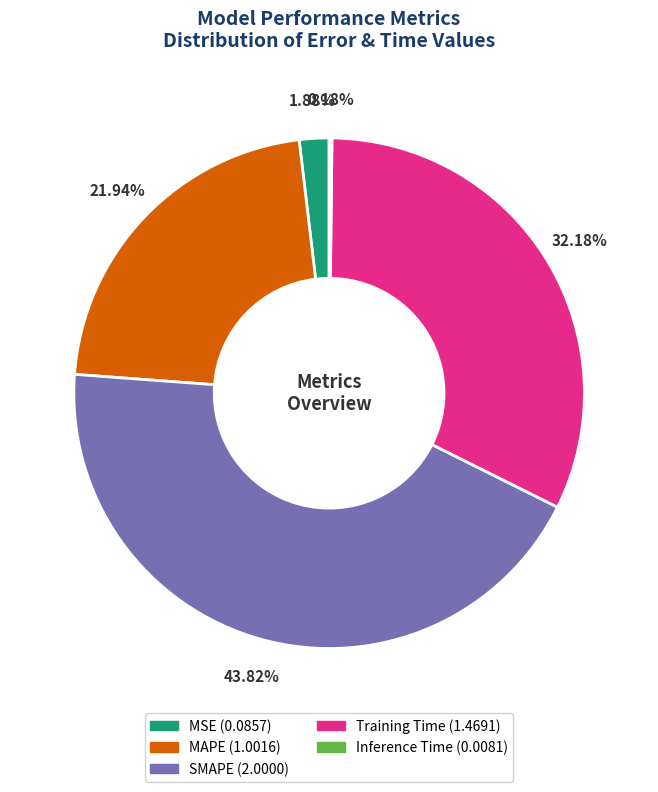

What is the ratio of the value at MAPE to the value at Training Time?

0.7